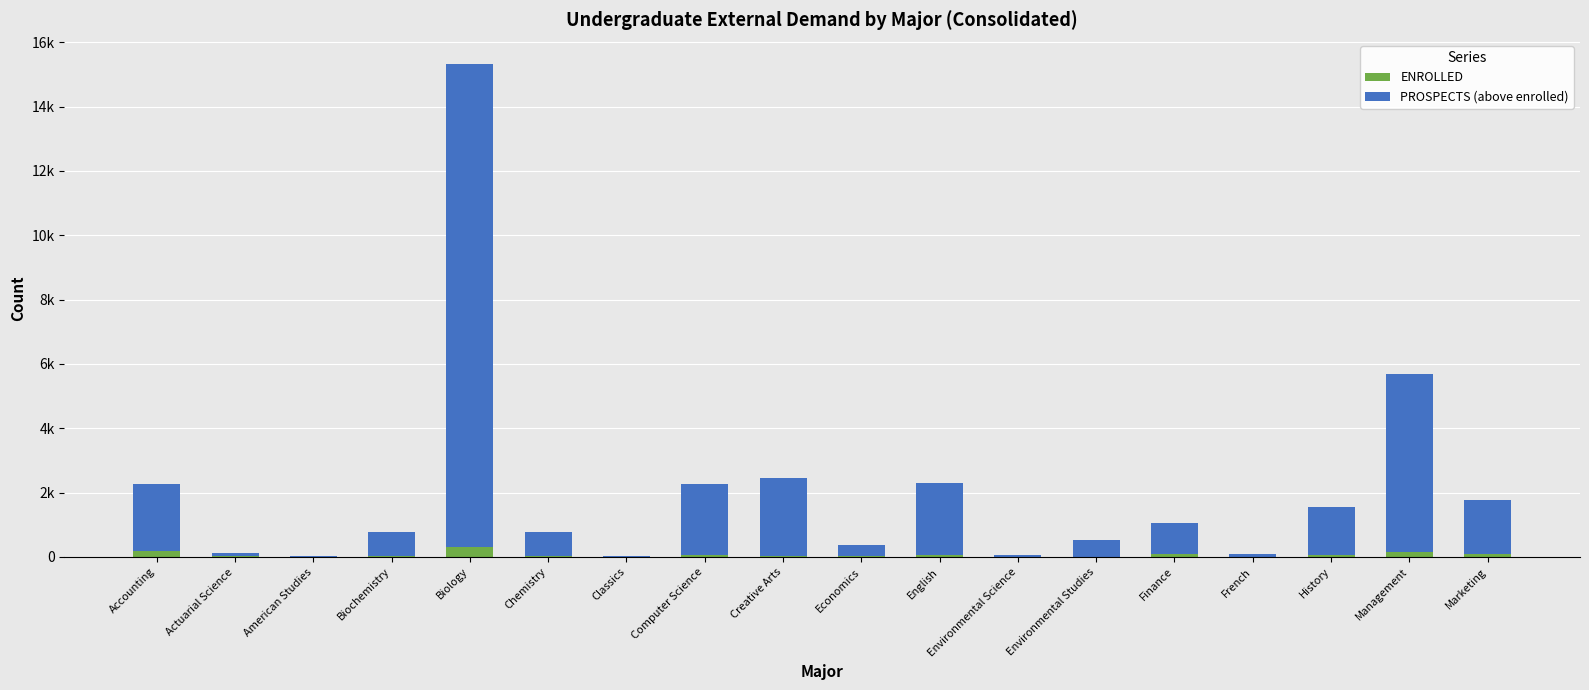

What is the label of the 12th bar from the right?

Classics